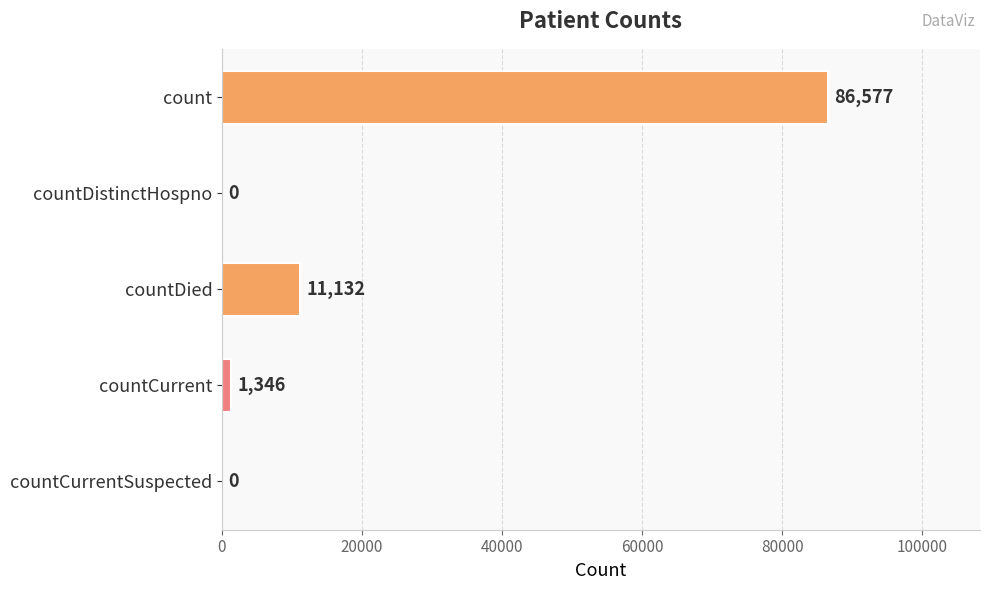

Count the number of categories in the chart.

5